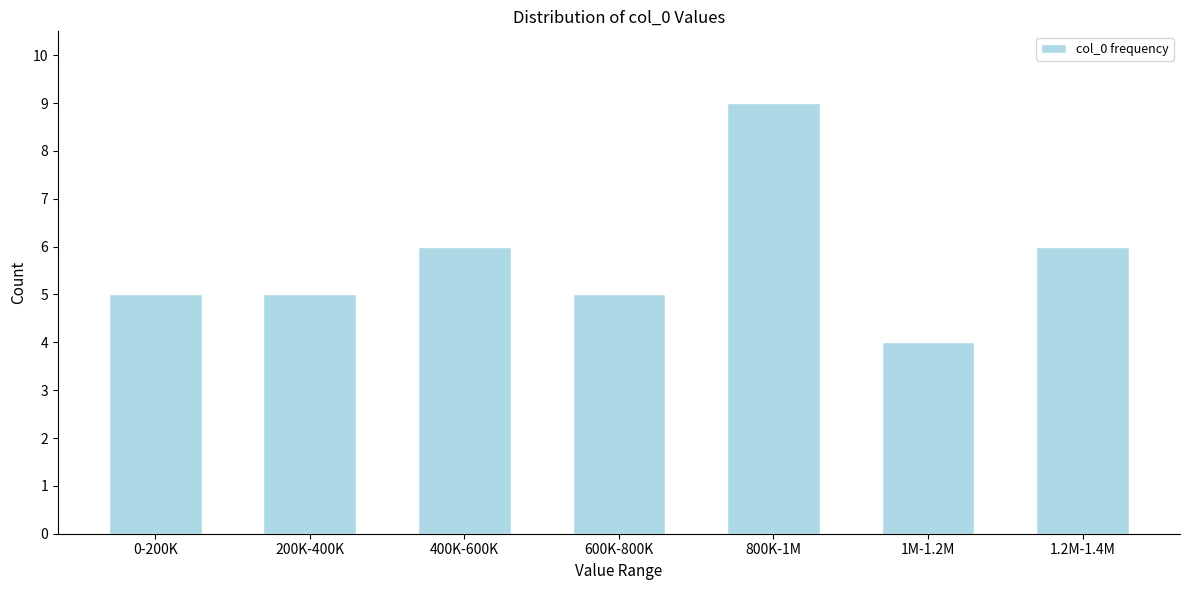

Reading left to right, list all the values displayed in this chart.

5	5	6	5	9	4	6